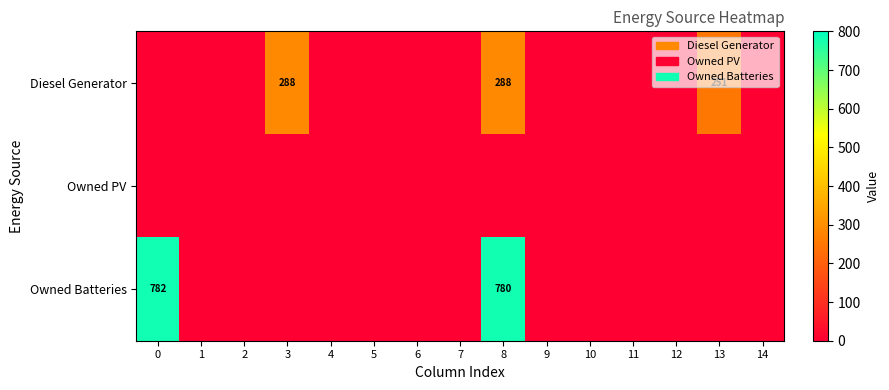

Reading left to right, what are all the values shown in this chart?

row_0: 0	0	0	288	0	0	0	0	288	0	0	0	0	251	0
row_1: 0	0	0	0	0	0	0	0	0	0	0	0	0	0	0
row_2: 782	0	0	0	0	0	0	0	780	0	0	0	0	0	0